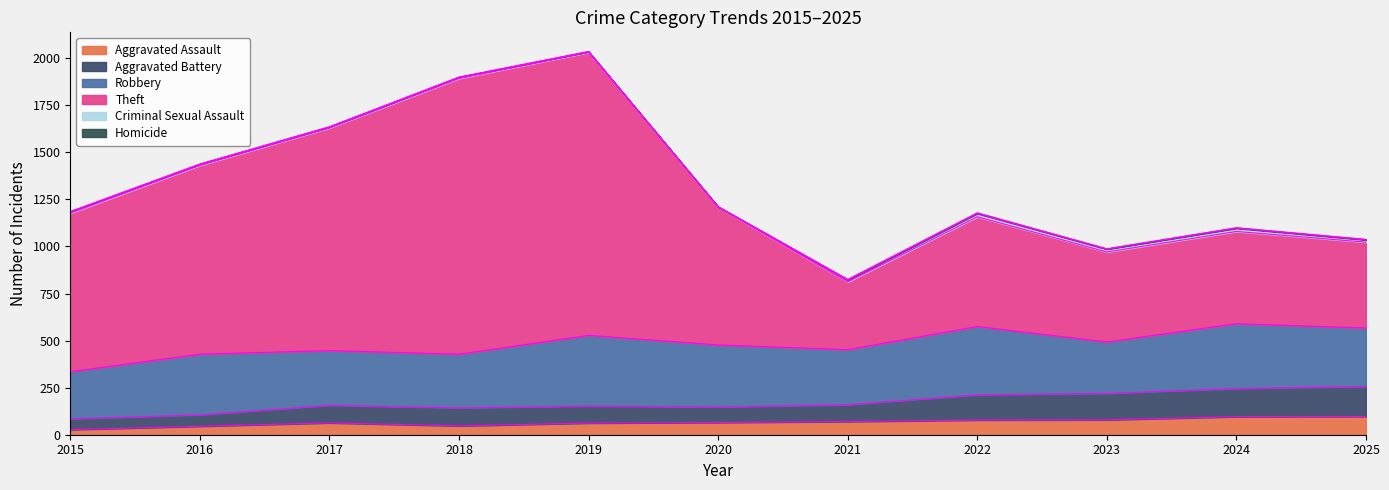

Which category has the lowest value in the Theft series?

2021